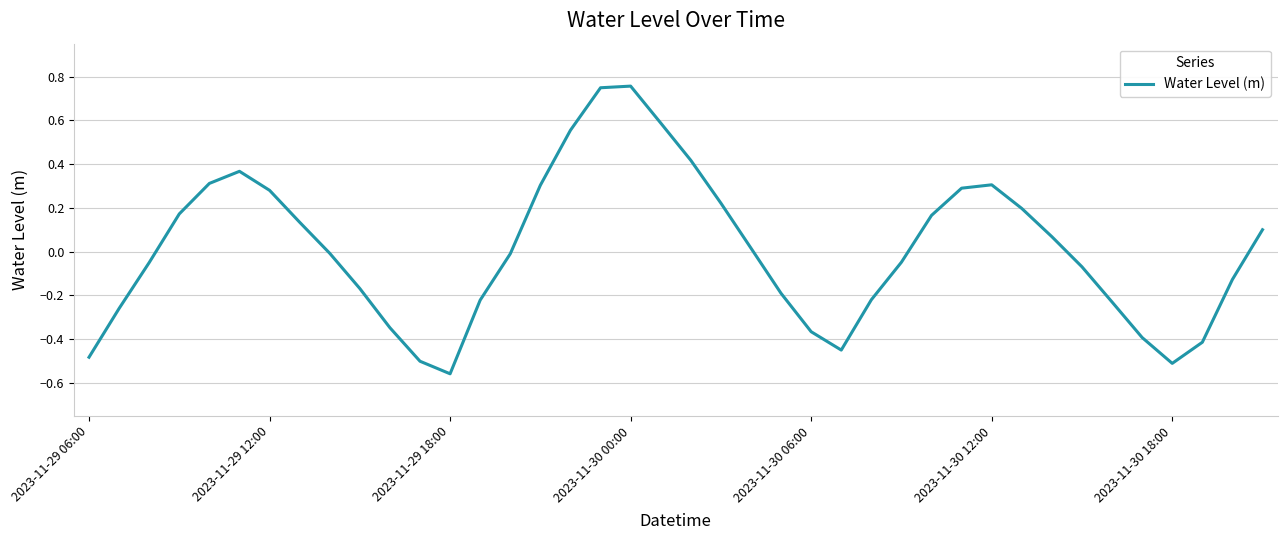

What is the difference between the maximum and minimum values?

1.3